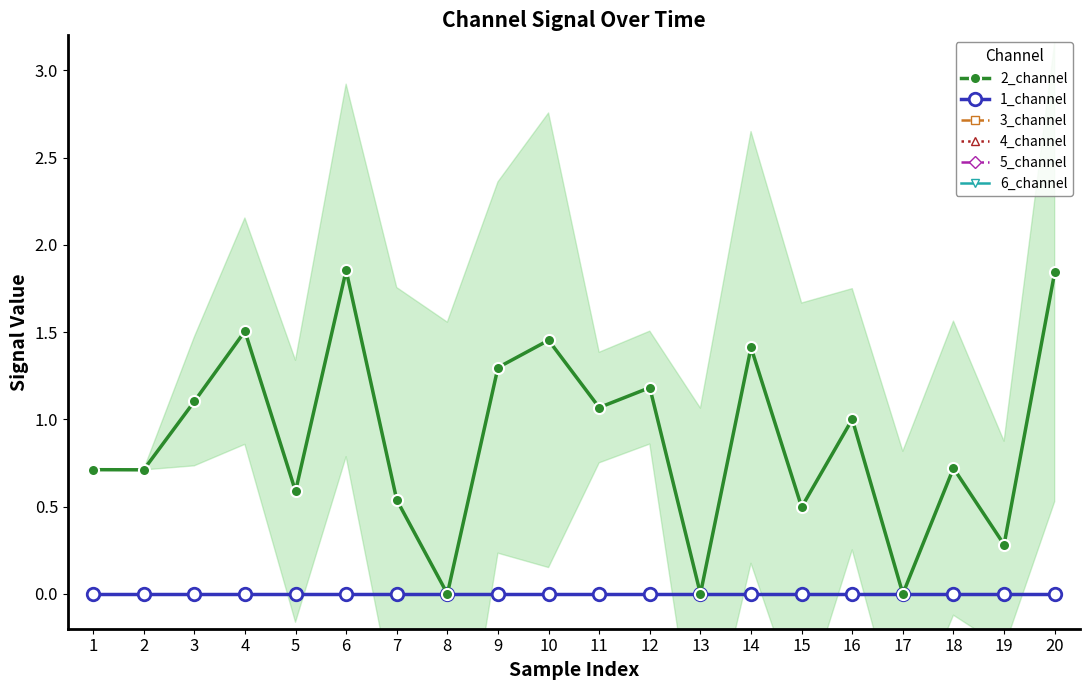

Which has a higher value, 15 or 11?

11